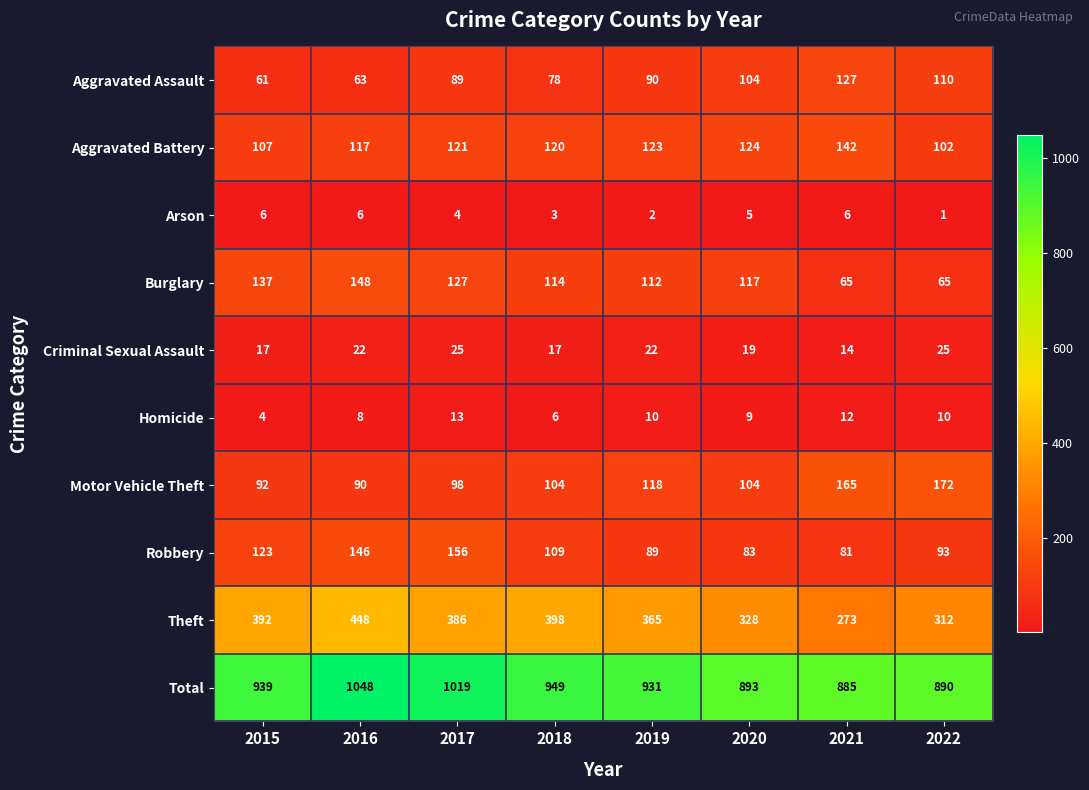

Is it true that Aggravated Battery equals 121 at 2017?

True